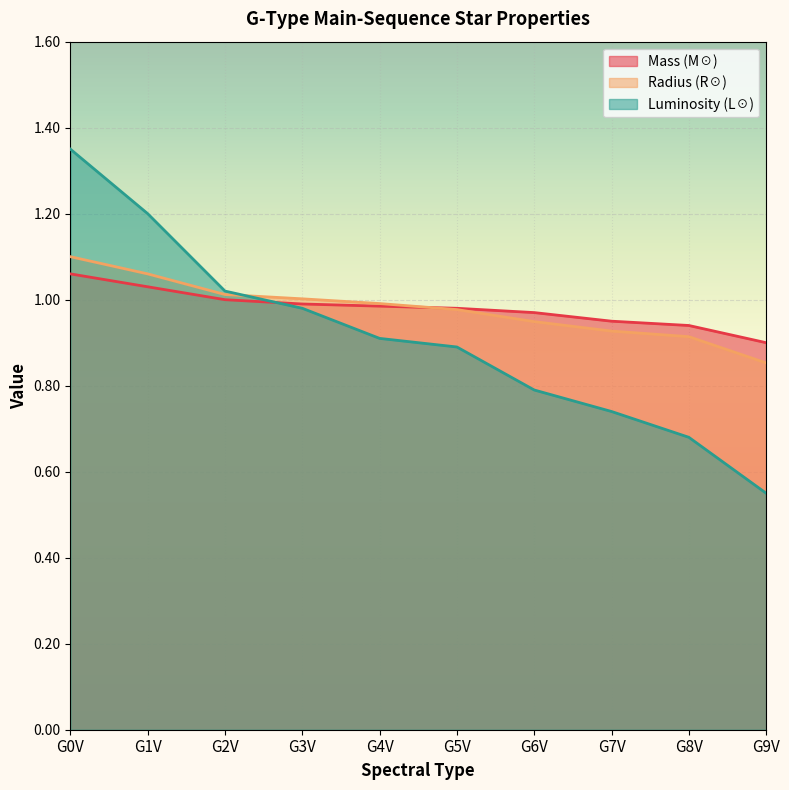

What is the value of the Luminosity (L☉) point at the 5th from the left?

0.9